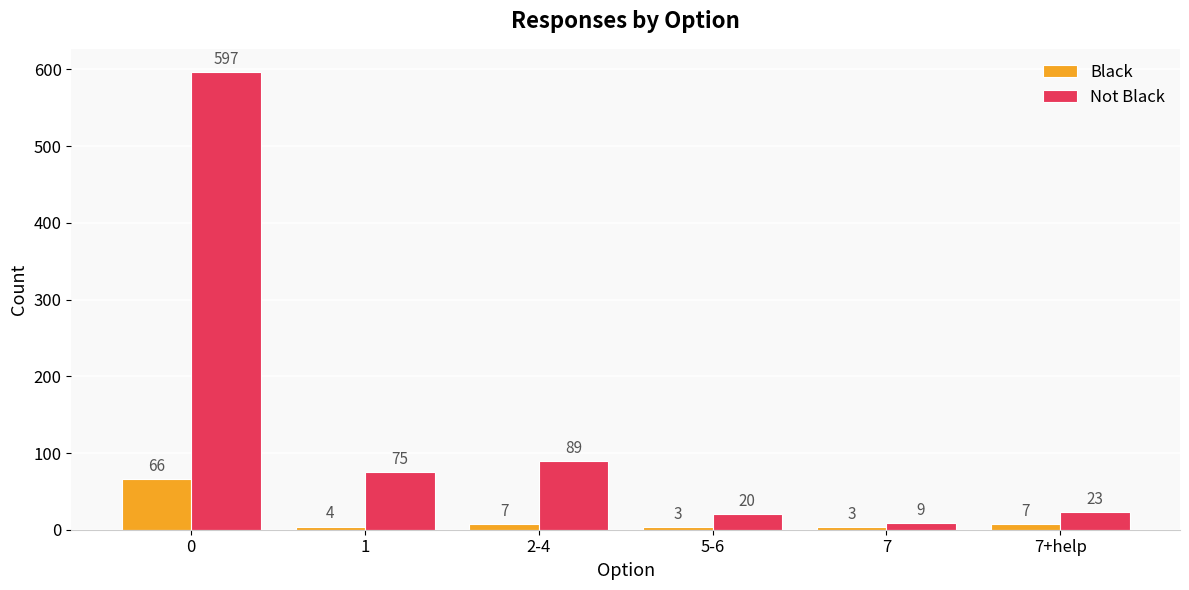

Rank the series by their maximum value, from lowest to highest.

Black, Not Black